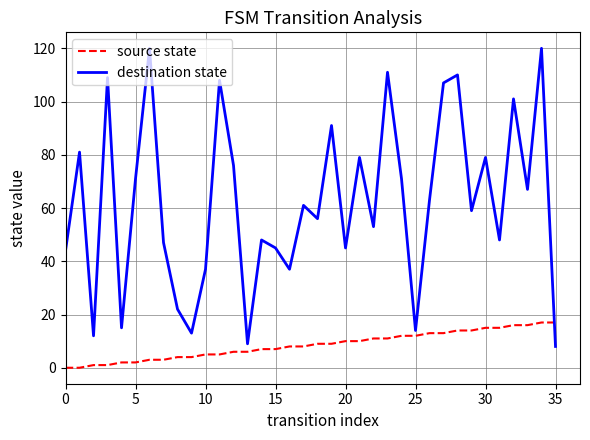

Which series has the largest total across all categories?

destination state